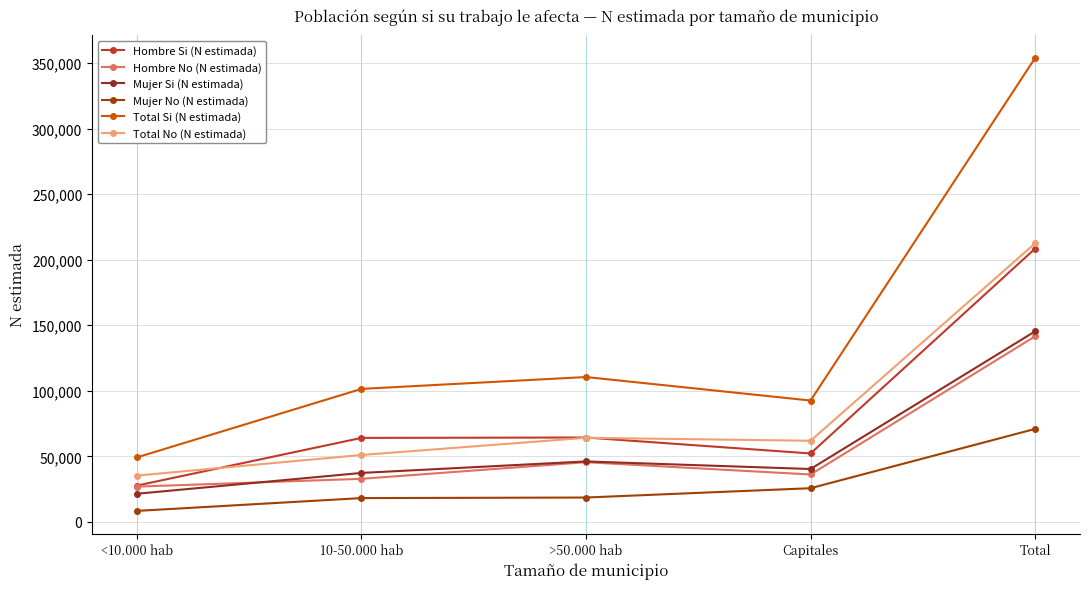

The value of Hombre No (N estimada) at >50.000 hab is 61579. True or false?

False